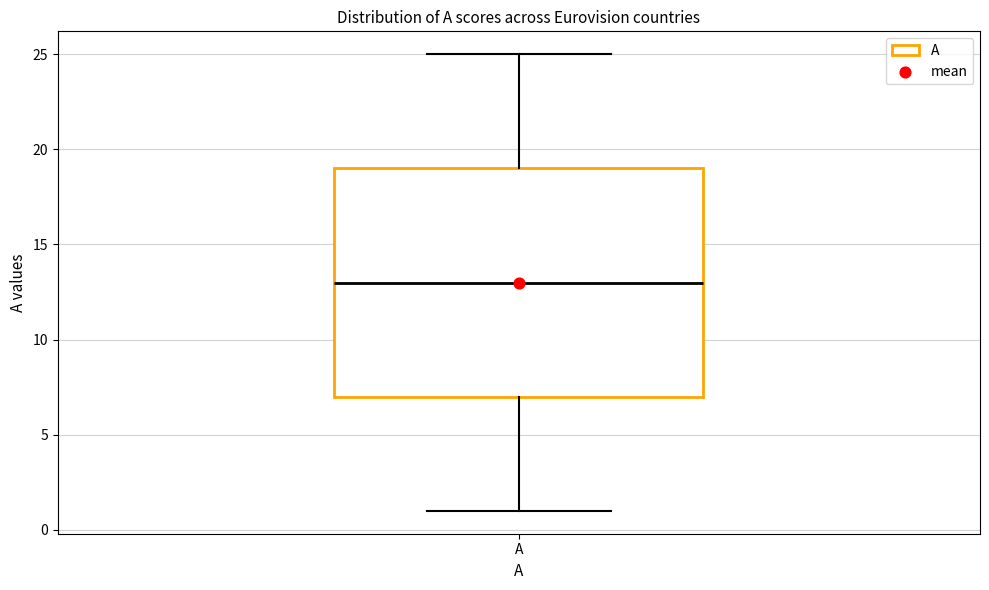

Read this box plot against the y-axis: the position of the median line, the range covered by the box, and the ends of both whiskers. The values are not printed on the chart, so give them approximately, as read against the axis.

median 13, box 7 to 19, whiskers 1 to 25